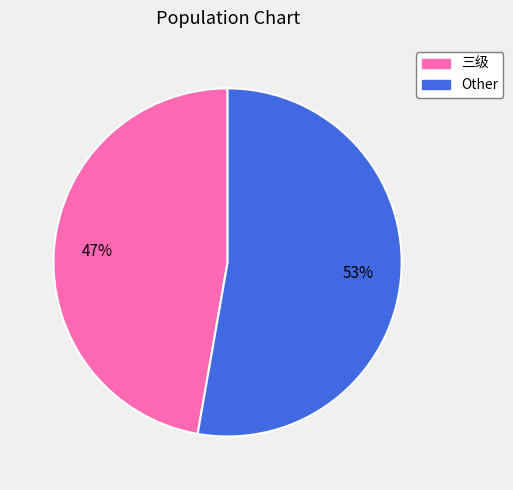

Is there a majority slice in this chart?

Yes